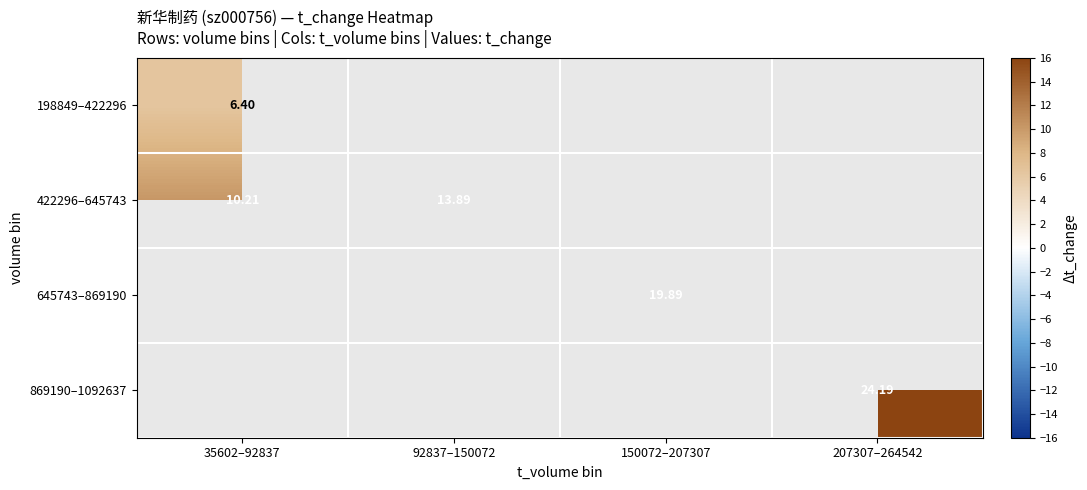

At how many categories does at least one series exceed 8?

4